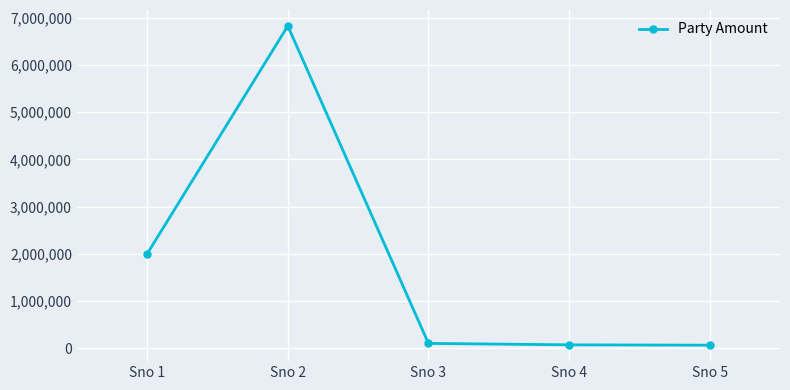

What is the greatest value displayed?

6824600